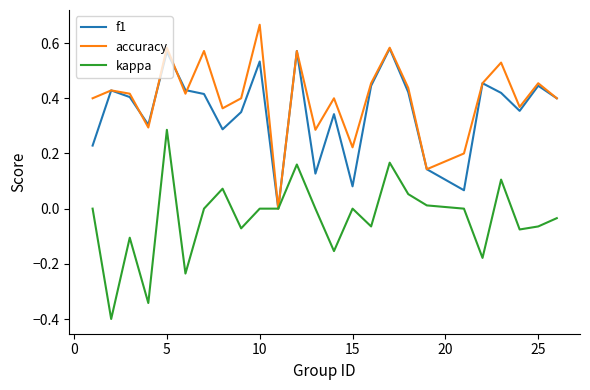

Rank the series by their maximum value, from highest to lowest.

accuracy, f1, kappa